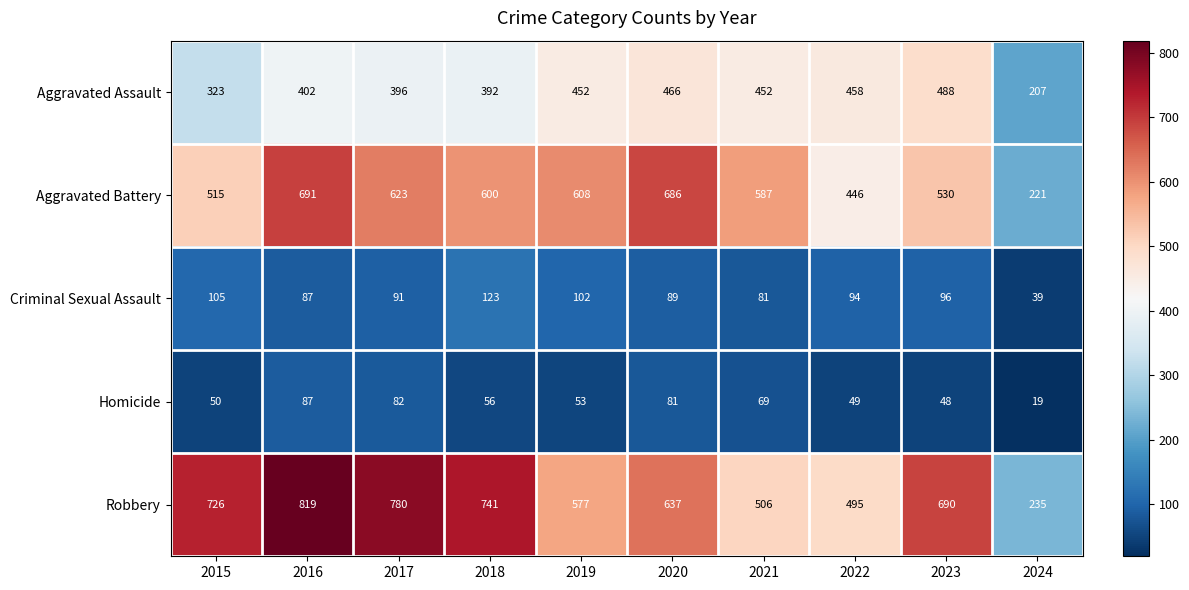

Count the number of categories in the chart.

10